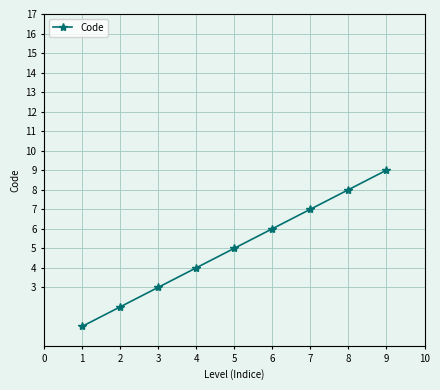

What is the change in value from 6 to 8?

+2